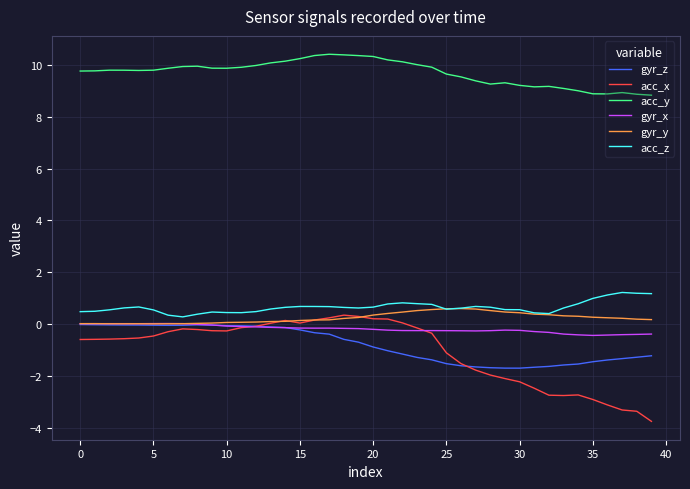

True or false: gyr_z and acc_z cross at least once.

False